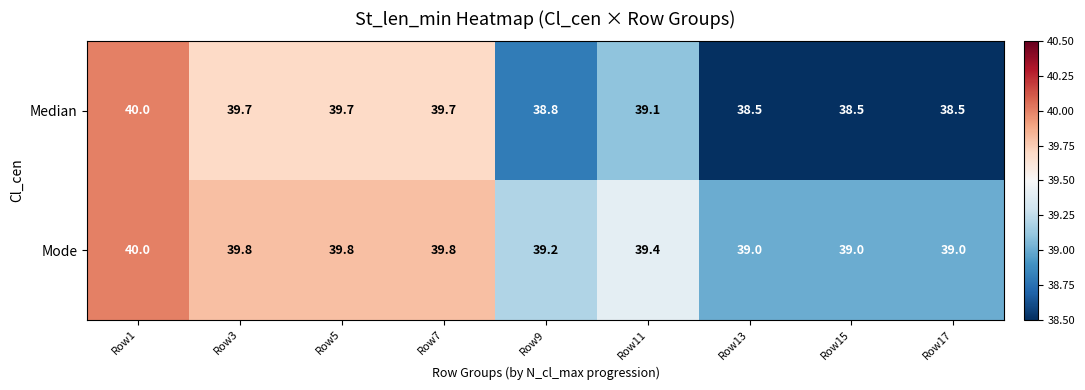

What is the minimum value for Mode?

39.0